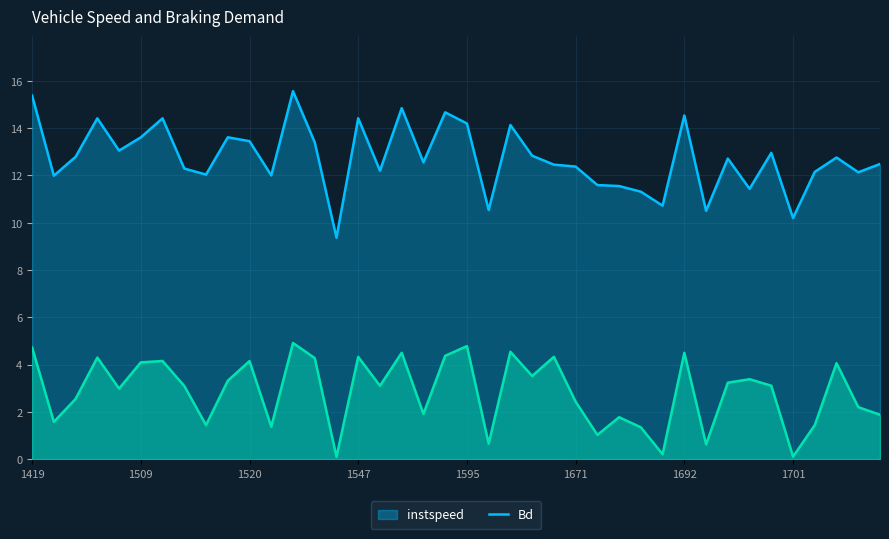

True or false: instspeed and Bd intersect in this chart.

False